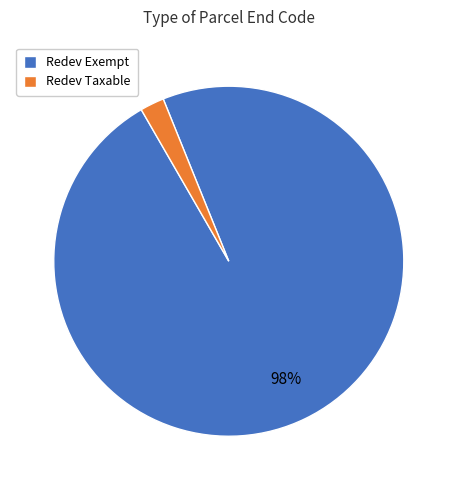

Rank the categories by value from lowest to highest.

Redev Taxable, Redev Exempt